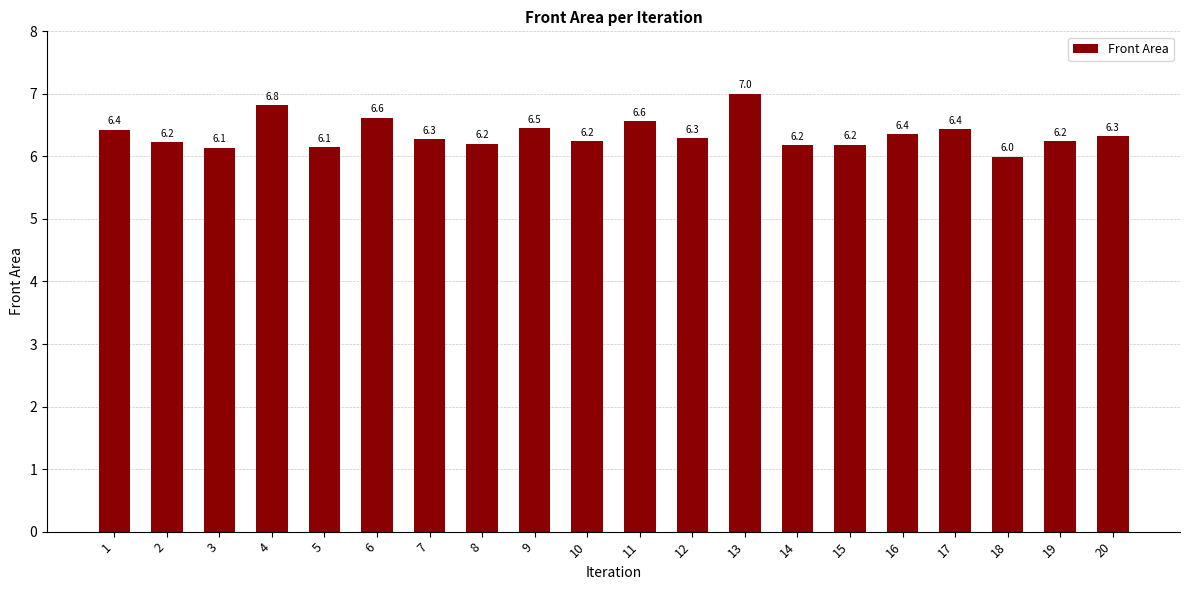

Reading right to left, extract all data points from this chart.

20=6.3	19=6.2	18=6.0	17=6.4	16=6.4	15=6.2	14=6.2	13=7.0	12=6.3	11=6.6	10=6.2	9=6.5	8=6.2	7=6.3	6=6.6	5=6.1	4=6.8	3=6.1	2=6.2	1=6.4